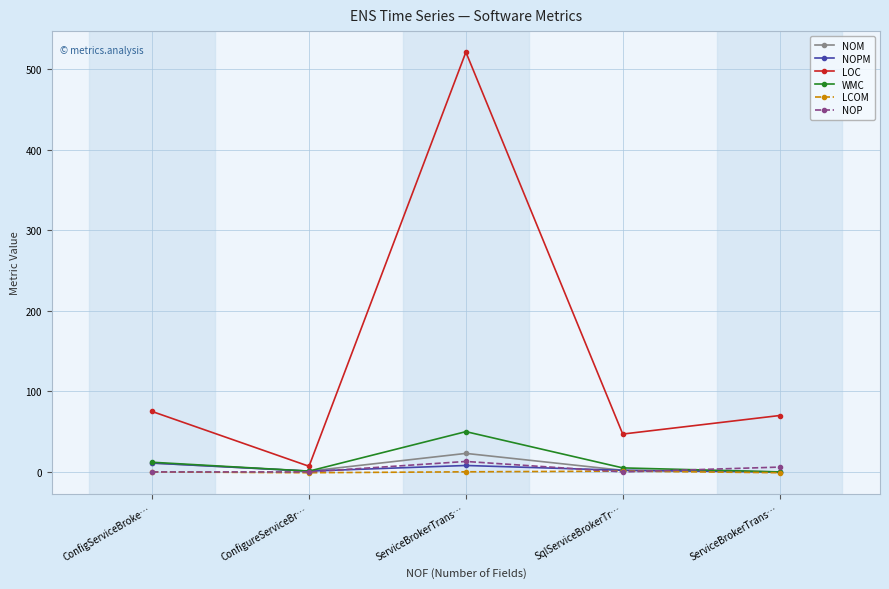

Is it true that NOP equals 6.0 at ServiceBrokerTrans…?

True